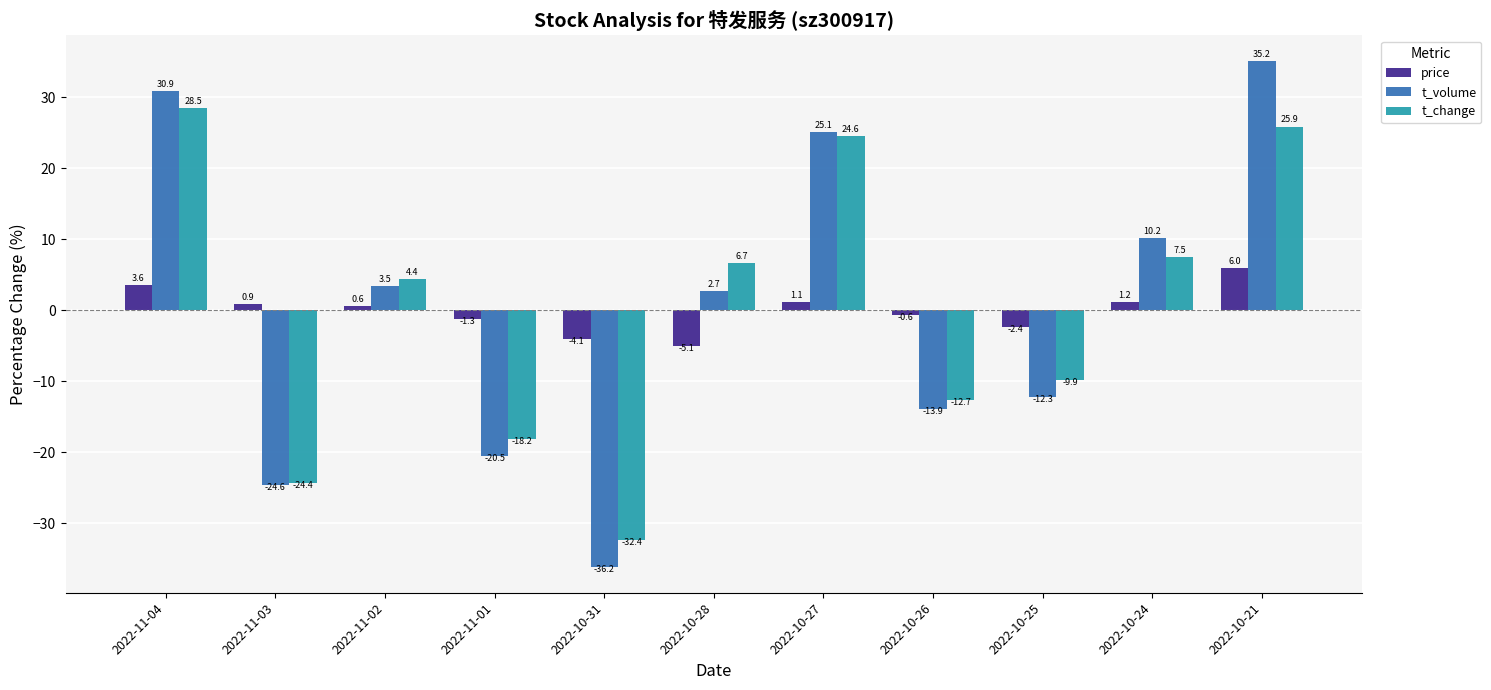

Which label corresponds to the smallest value in the chart?

2022-10-31